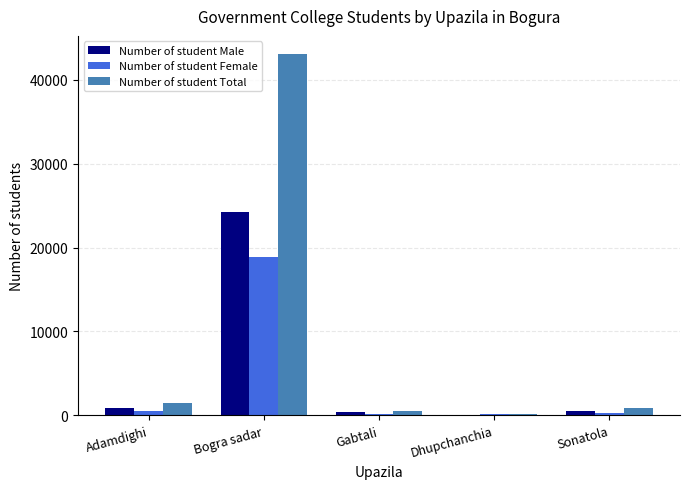

Which series has the largest total across all categories?

Number of student Total